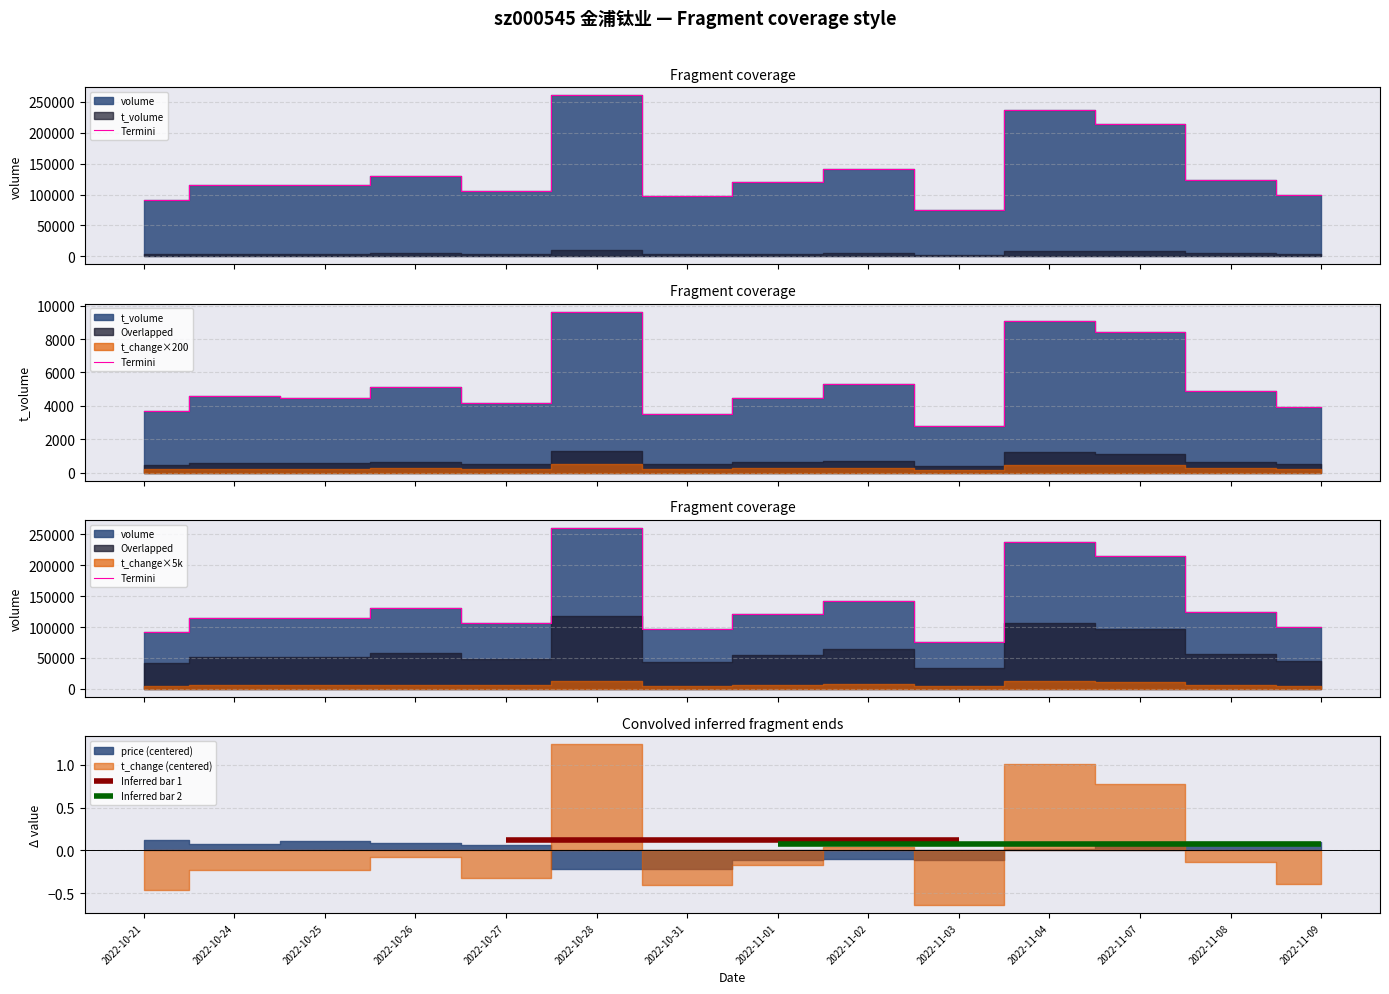

Rank the categories by value from lowest to highest.

2022-11-03, 2022-10-21, 2022-10-31, 2022-11-09, 2022-10-27, 2022-10-25, 2022-10-24, 2022-11-01, 2022-11-08, 2022-10-26, 2022-11-02, 2022-11-07, 2022-11-04, 2022-10-28